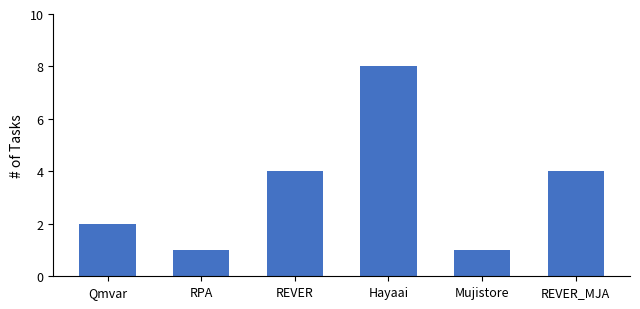

Reading left to right, transcribe all the data shown in this chart.

2	1	4	8	1	4